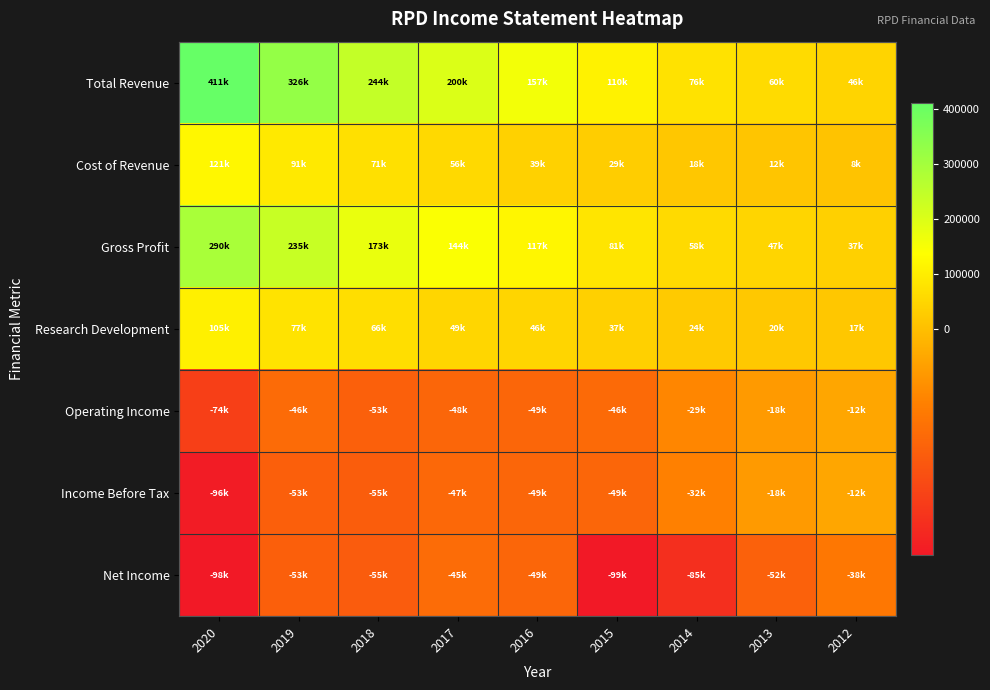

Reading left to right, extract all data points from this chart.

Total Revenue: 2020=411500	2019=326900	2018=244100	2017=200900	2016=157400	2015=110500	2014=76900	2013=60000	2012=46000
Cost of Revenue: 2020=121500	2019=91100	2018=71100	2017=56900	2016=39700	2015=29200	2014=18500	2013=12900	2012=8200
Gross Profit: 2020=290000	2019=235800	2018=173000	2017=144000	2016=117700	2015=81300	2014=58400	2013=47200	2012=37800
Research Development: 2020=105700	2019=77300	2018=66400	2017=49900	2016=46900	2015=37600	2014=24500	2013=20800	2012=17400
Operating Income: 2020=-74100	2019=-46000	2018=-53000	2017=-48800	2016=-49000	2015=-46600	2014=-29100	2013=-18600	2012=-12700
Income Before Tax: 2020=-96900	2019=-53800	2018=-55100	2017=-47700	2016=-49000	2015=-49400	2014=-32200	2013=-18700	2012=-12800
Net Income: 2020=-98800	2019=-53800	2018=-55500	2017=-45500	2016=-49000	2015=-99100	2014=-85000	2013=-52400	2012=-38000